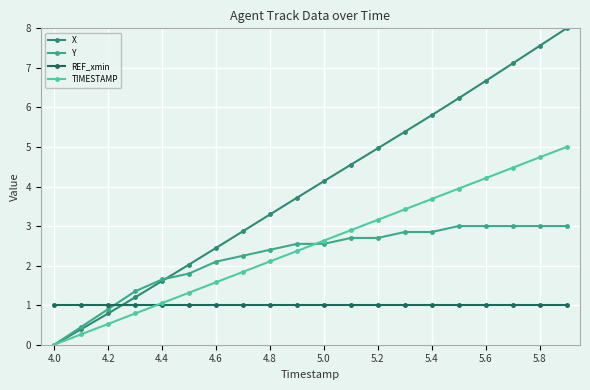

Which series has the largest total across all categories?

X